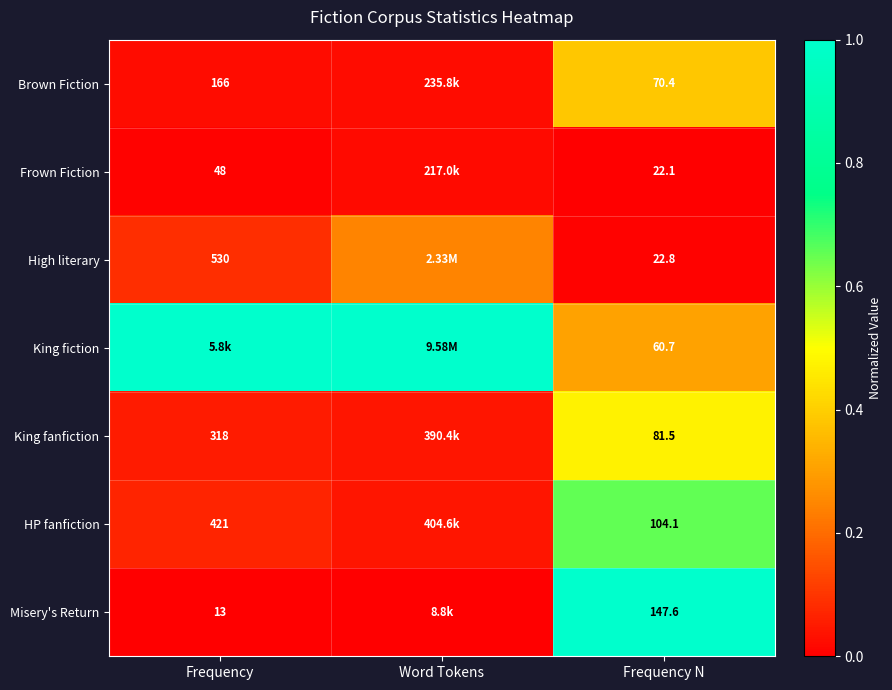

List the labels in order of HP fanfiction value, smallest first.

Word Tokens, Frequency, Frequency N